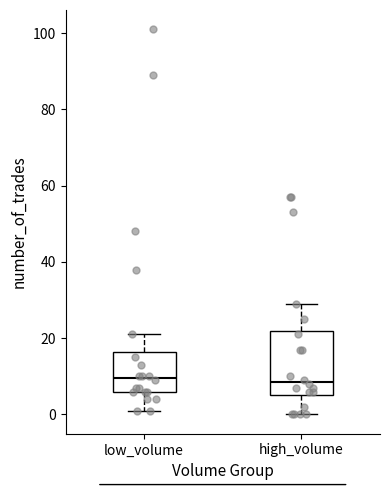

Comparing the boxes themselves (not the whiskers), which one is the tallest?

high_volume